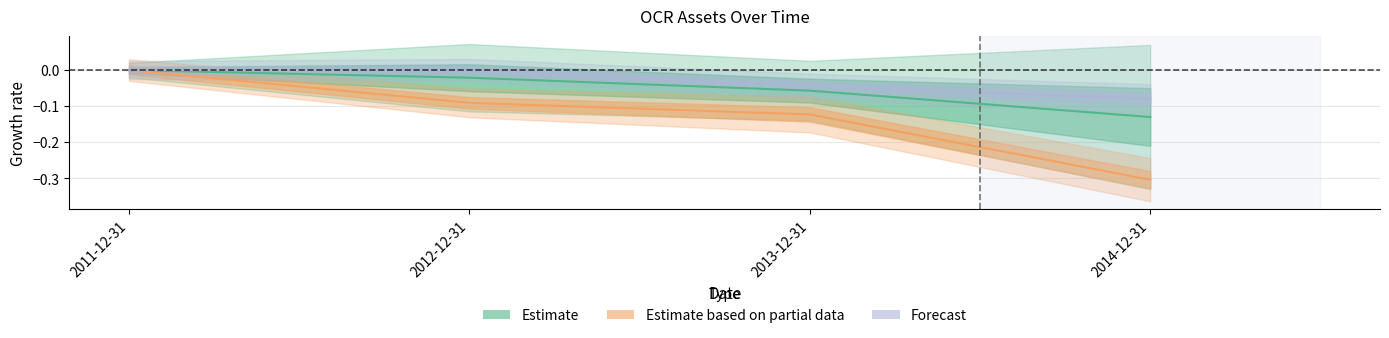

Is the value of assetsavg at 2014-12-31 greater than the value of assetsnc at 2012-12-31?

No